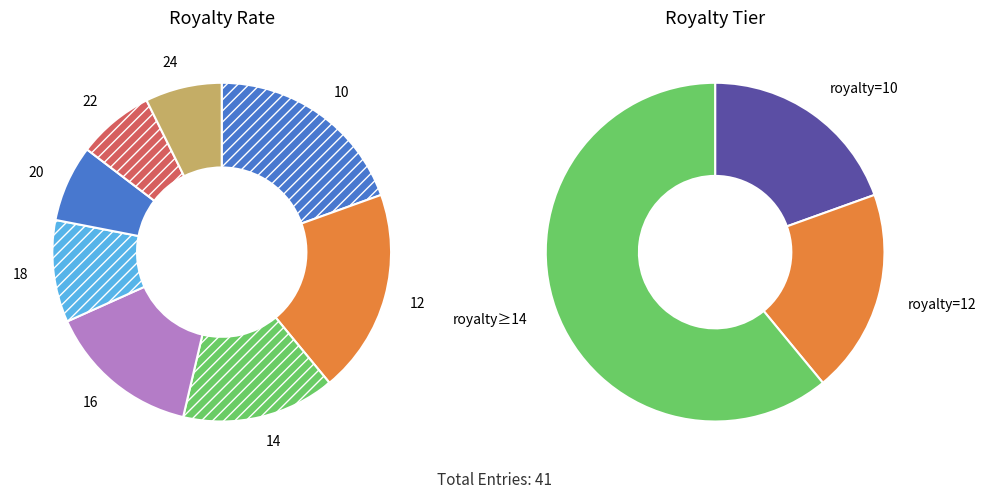

Is 24 the majority of the pie?

No